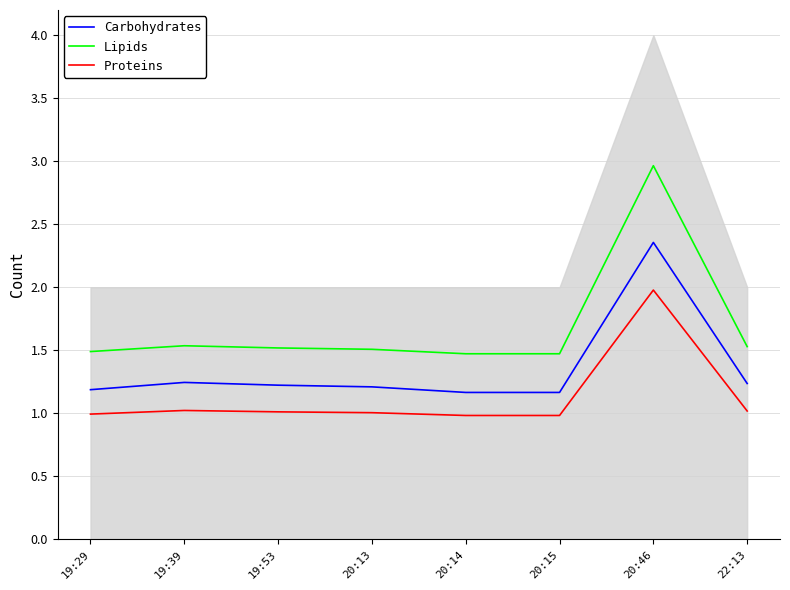

Where is Proteins nearest to the value 1?

20:13